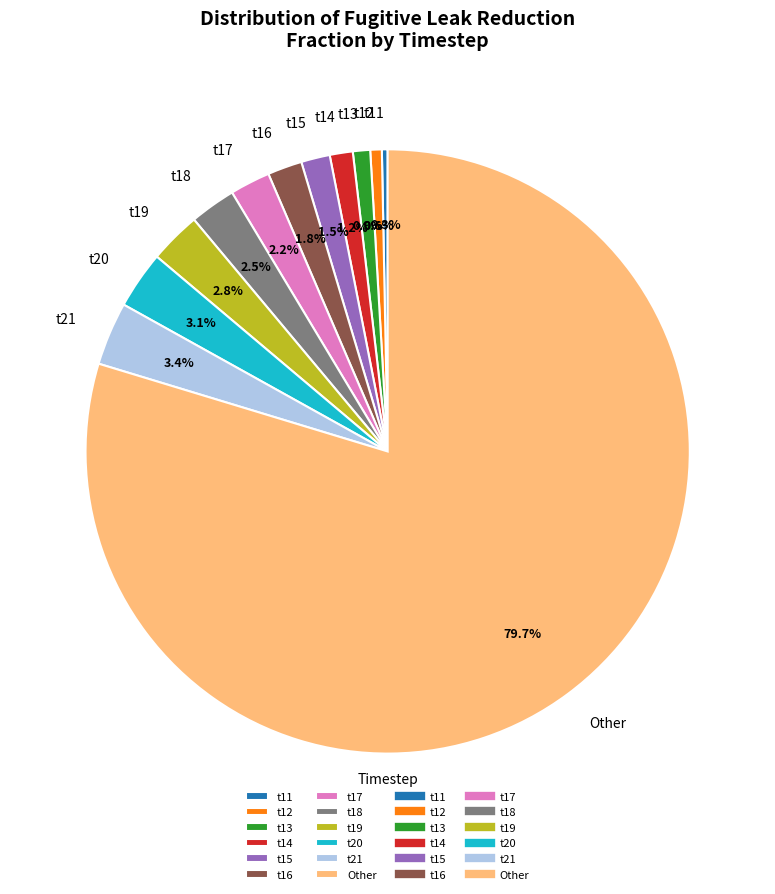

What percentage is NOT represented by t18?

97.5%